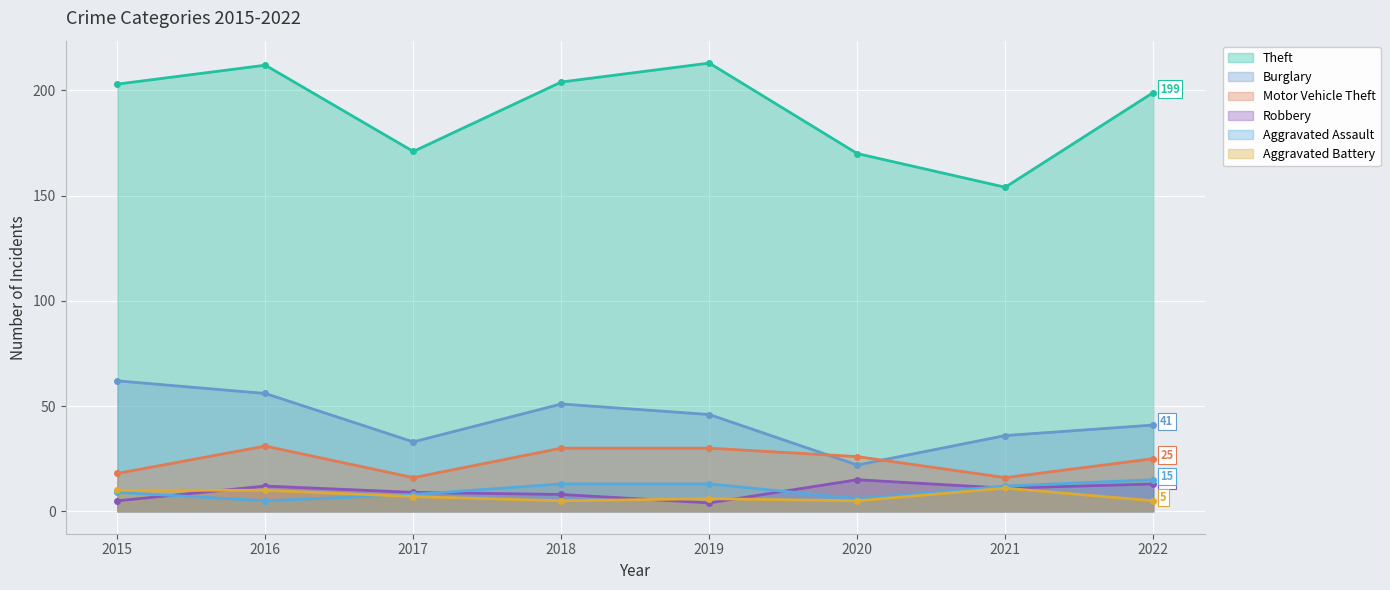

What value does the Aggravated Assault series have at 2018, to the nearest 5?

15